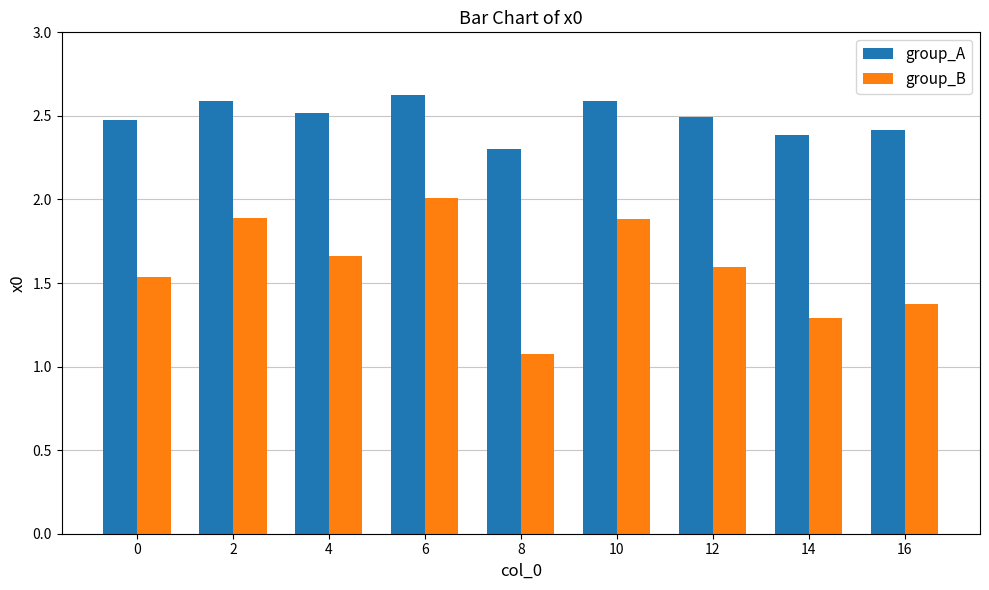

Rank the series by their maximum value, from lowest to highest.

group_B, group_A